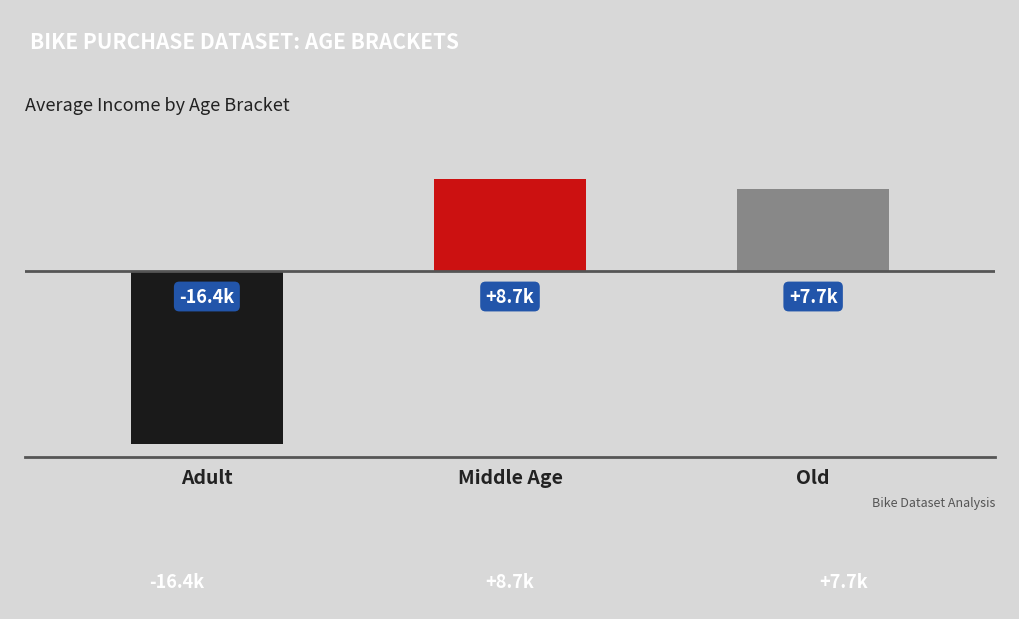

What is the value of the 2nd bar from the left?

8709.2